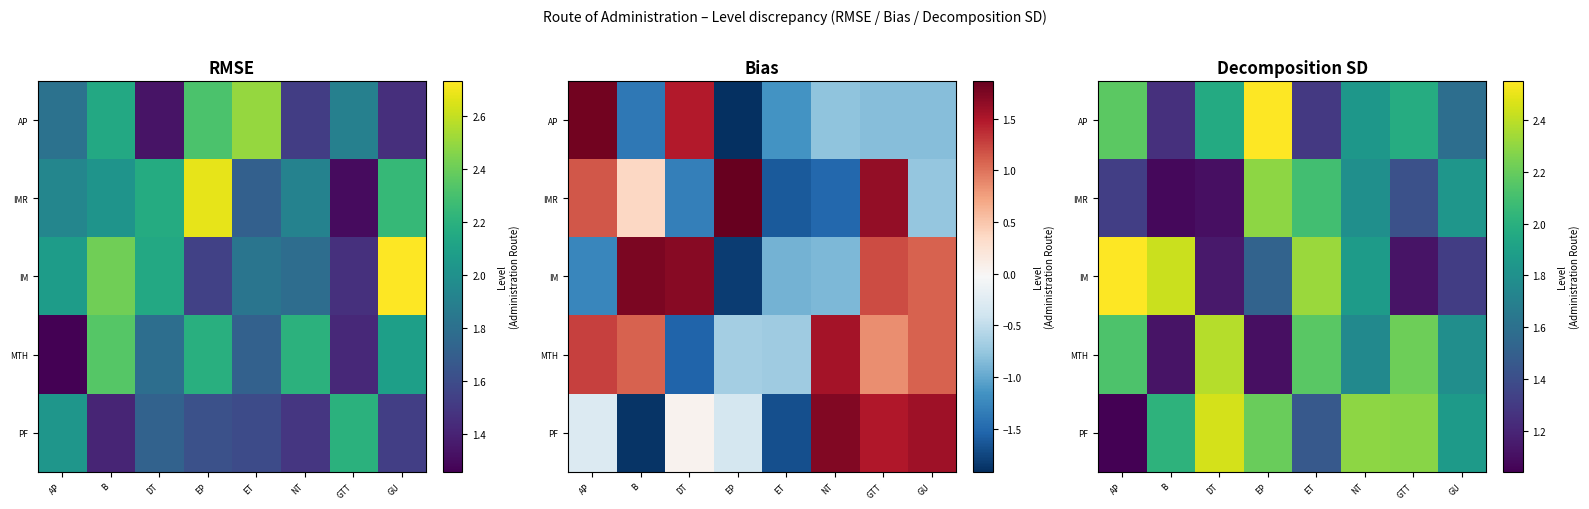

What is the highest value of the AP series?

2.6